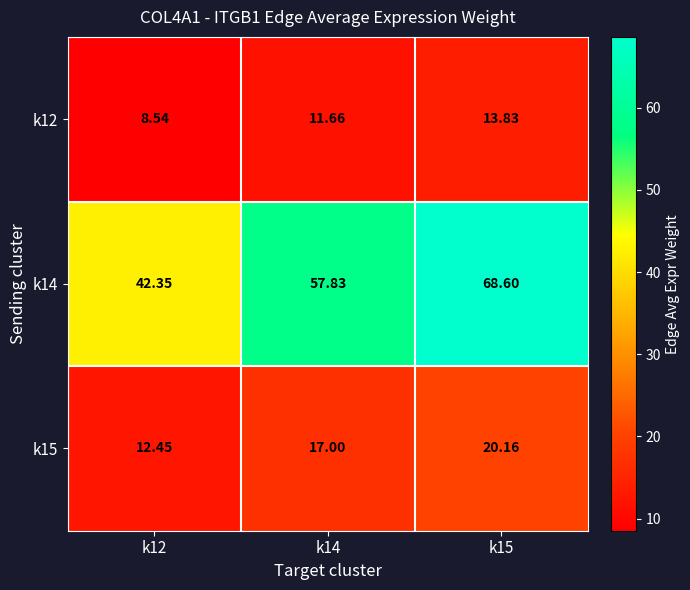

What is the difference between the highest and lowest values at k15?

54.8